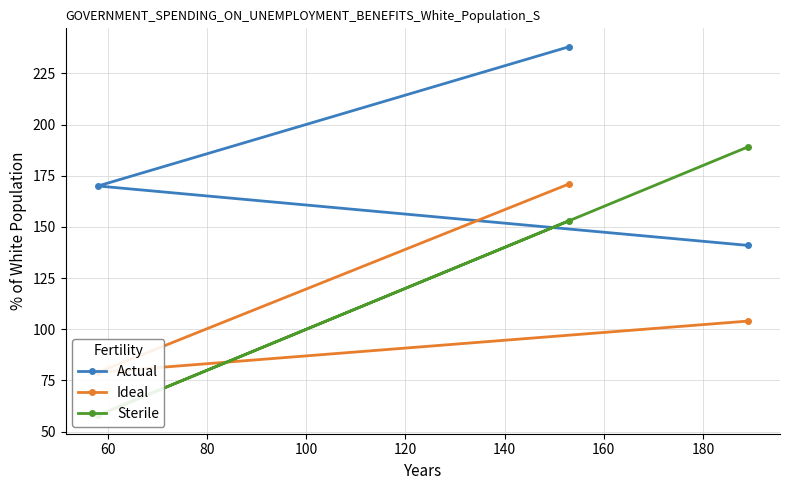

Count the Actual values in the range 141 to 238.

3